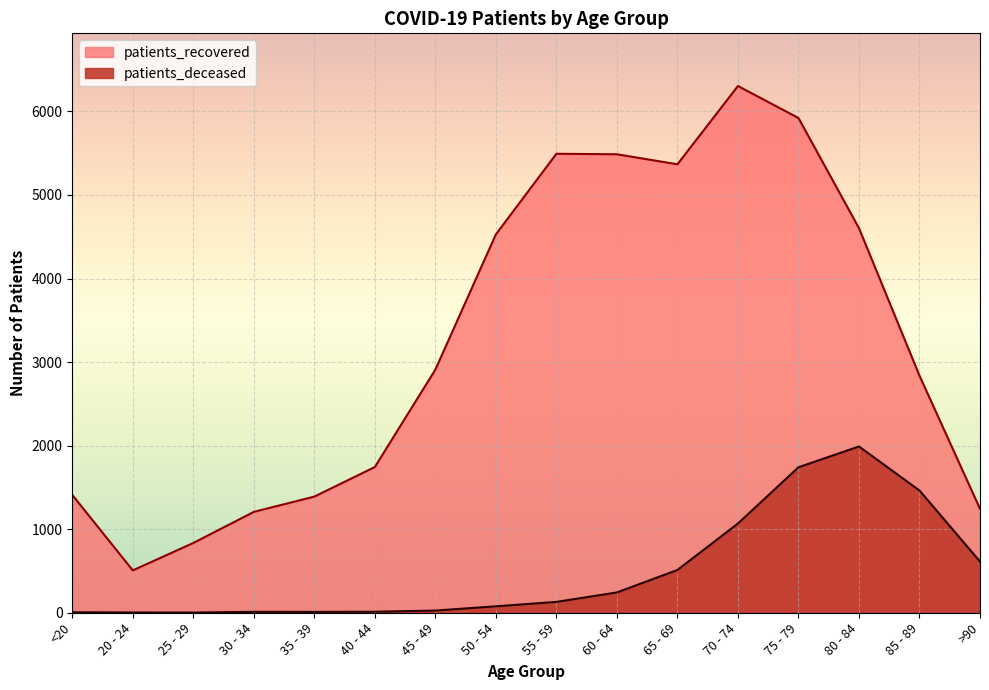

List the series in order of their overall mean, lowest first.

patients_deceased, patients_recovered